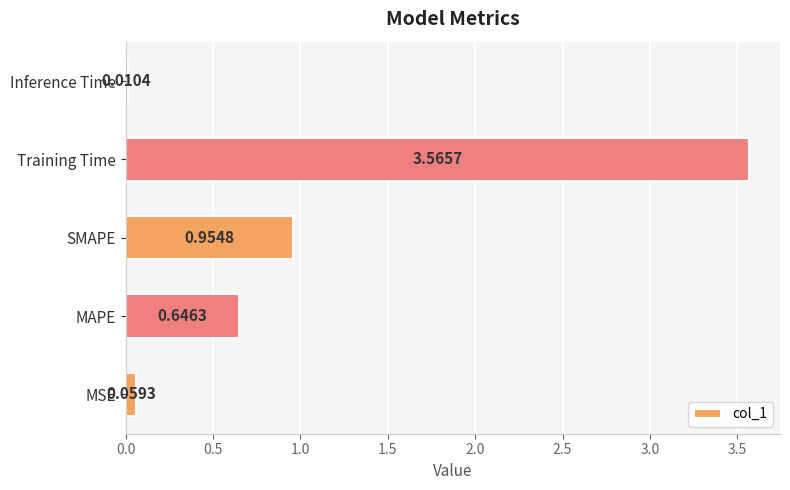

What is the sum of all values?

5.2